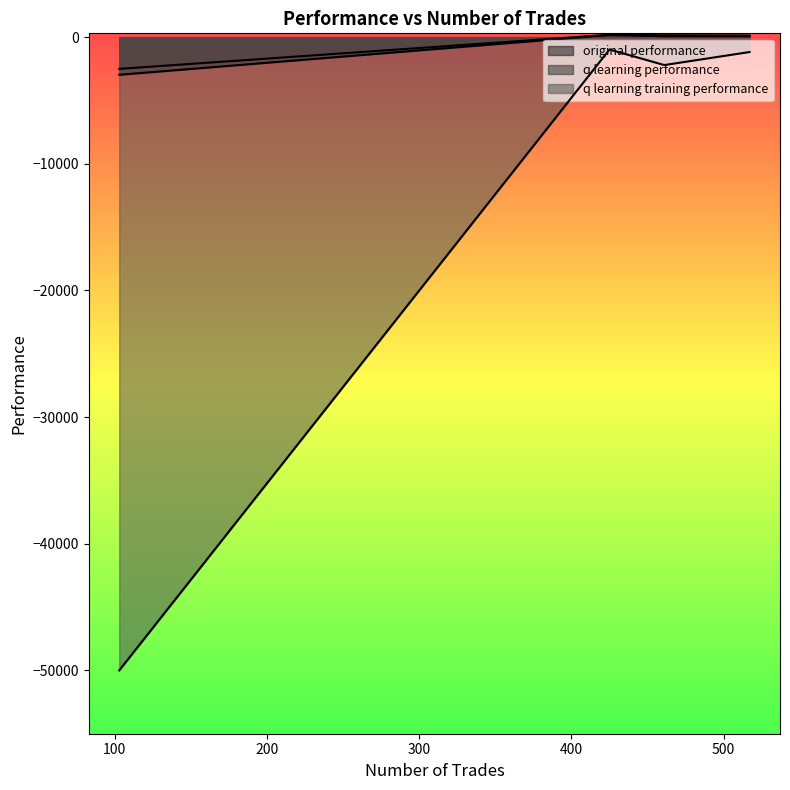

Is it true that q learning performance equals 248.6 at 425?

False